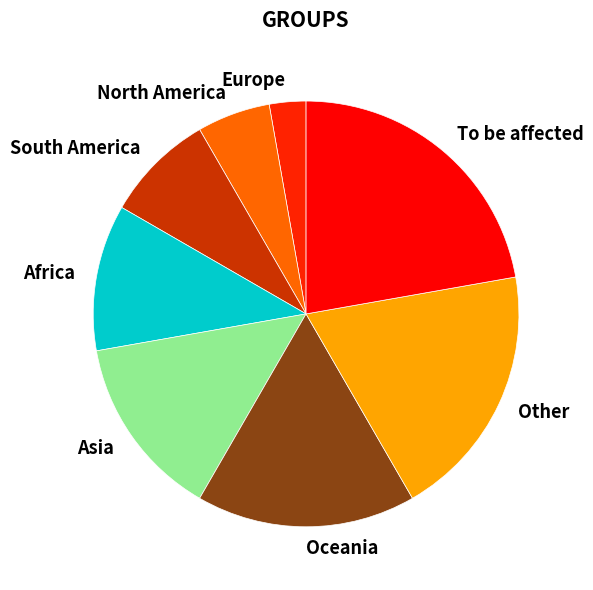

Rank the categories by value from highest to lowest.

To be affected, Other, Oceania, Asia, Africa, South America, North America, Europe